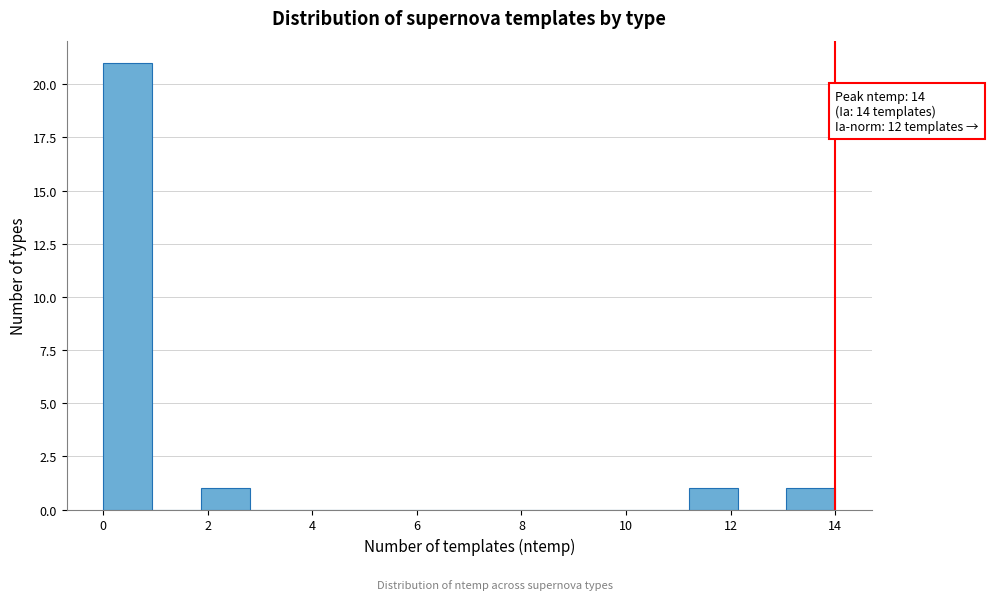

Over which range of the x-axis is the bar tallest?

0.0 to 1.0